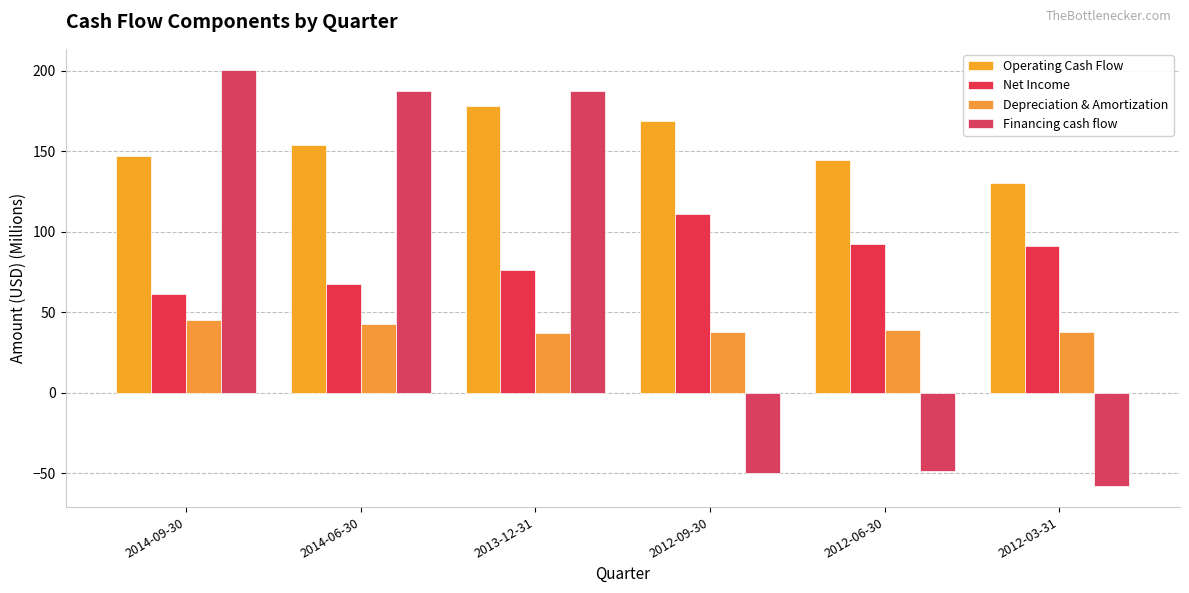

How many data points in Operating Cash Flow are less than 153?

3